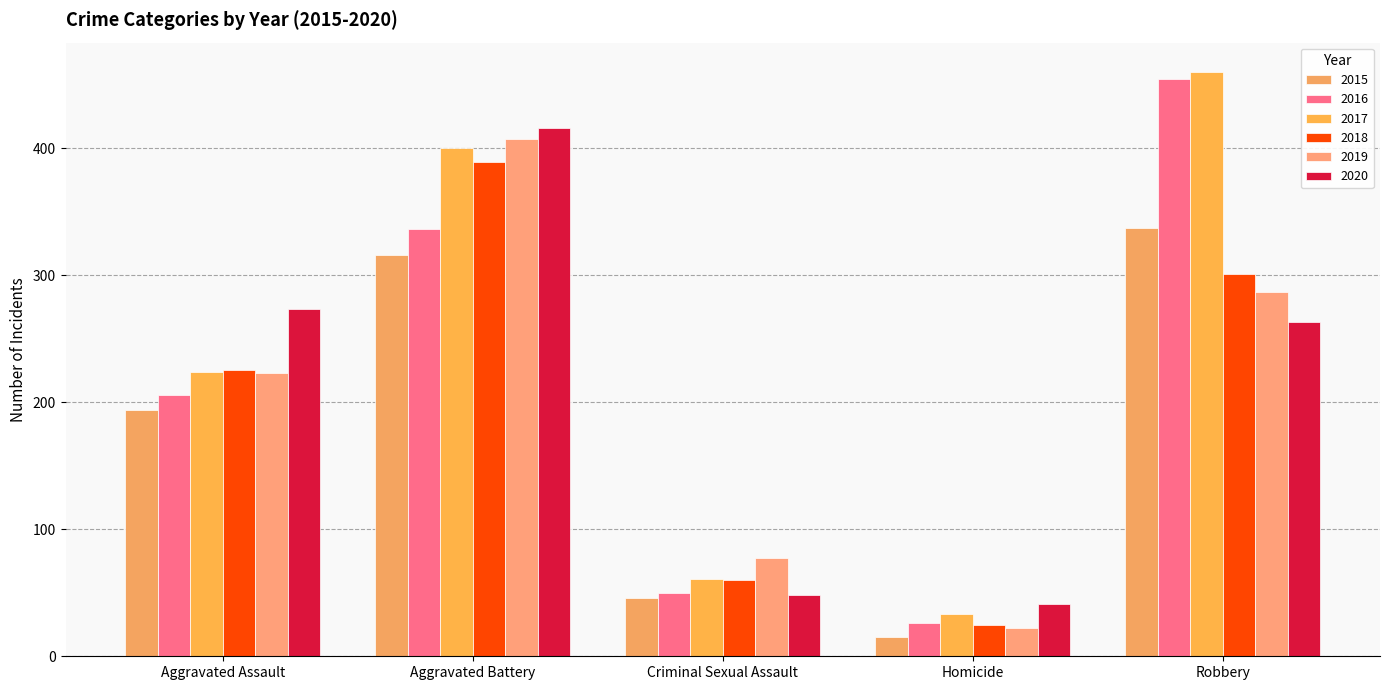

How many values in the 2020 series are below 263?

2